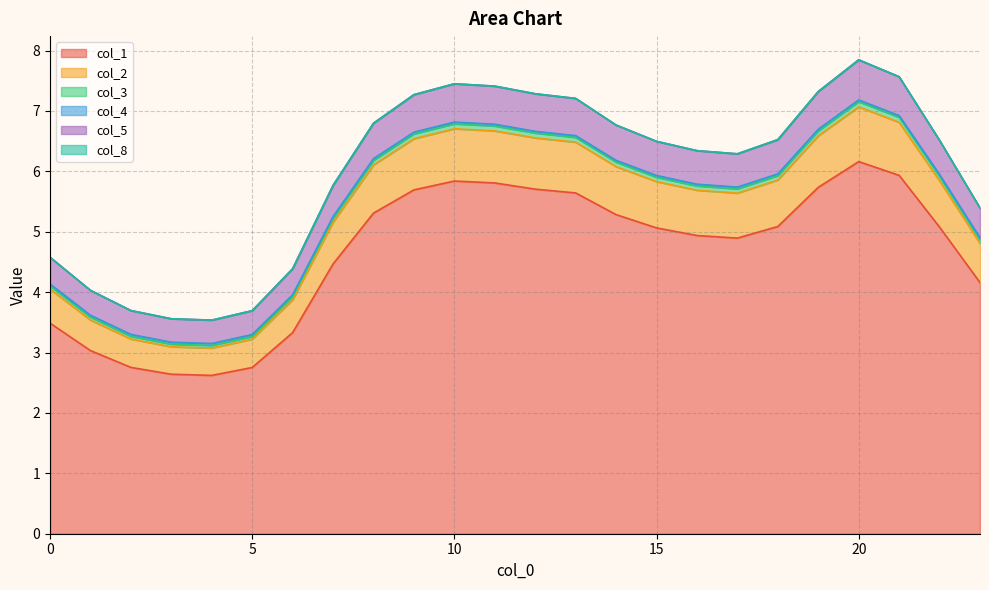

True or false: col_3 and col_1 cross at least once.

False